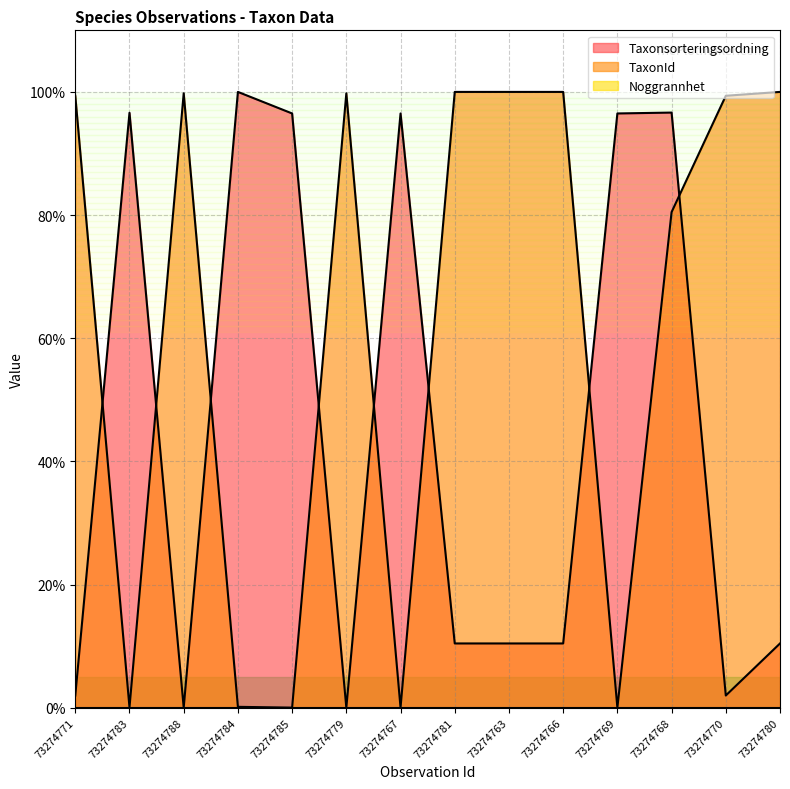

What is the label of the 7th point from the right?

73274781